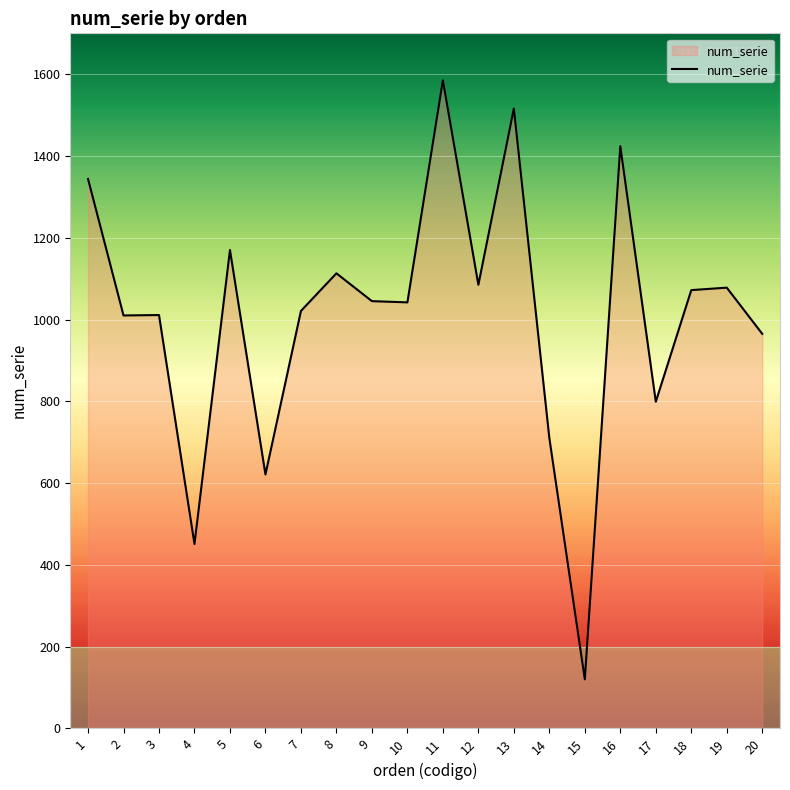

What value does the data have at 10, to the nearest 10?

1040